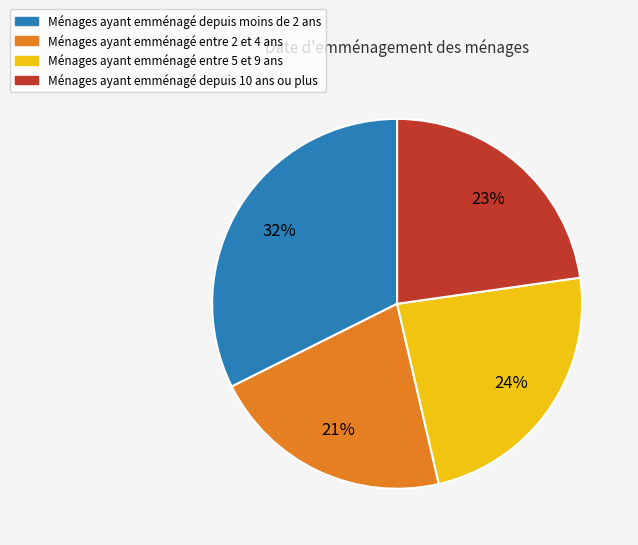

Is there any slice that represents more than half of the pie?

No